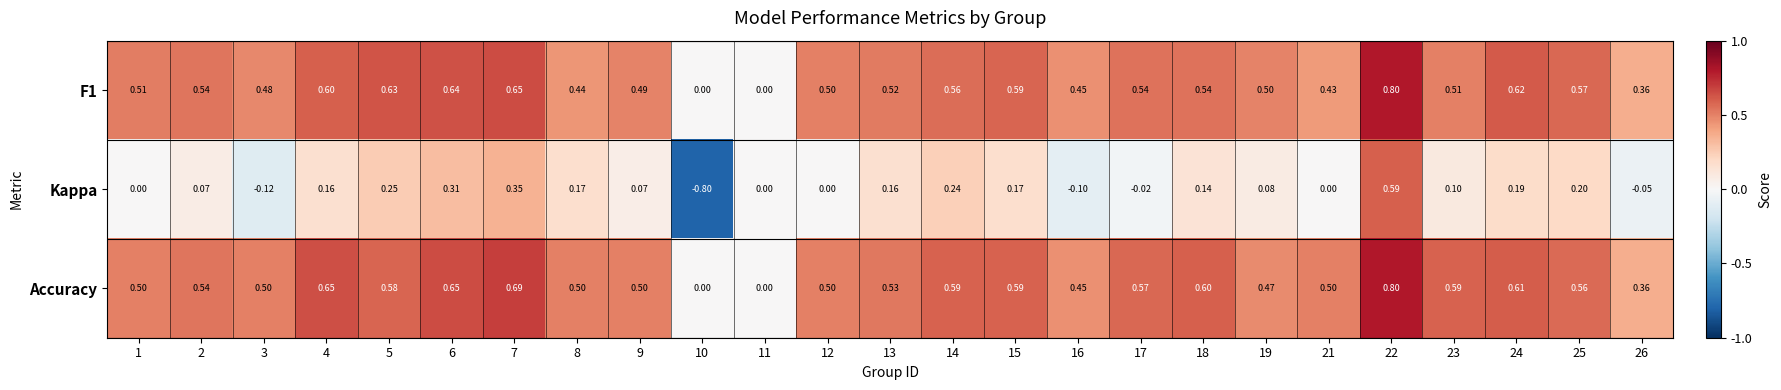

What is the total value across all series at 21?

0.9